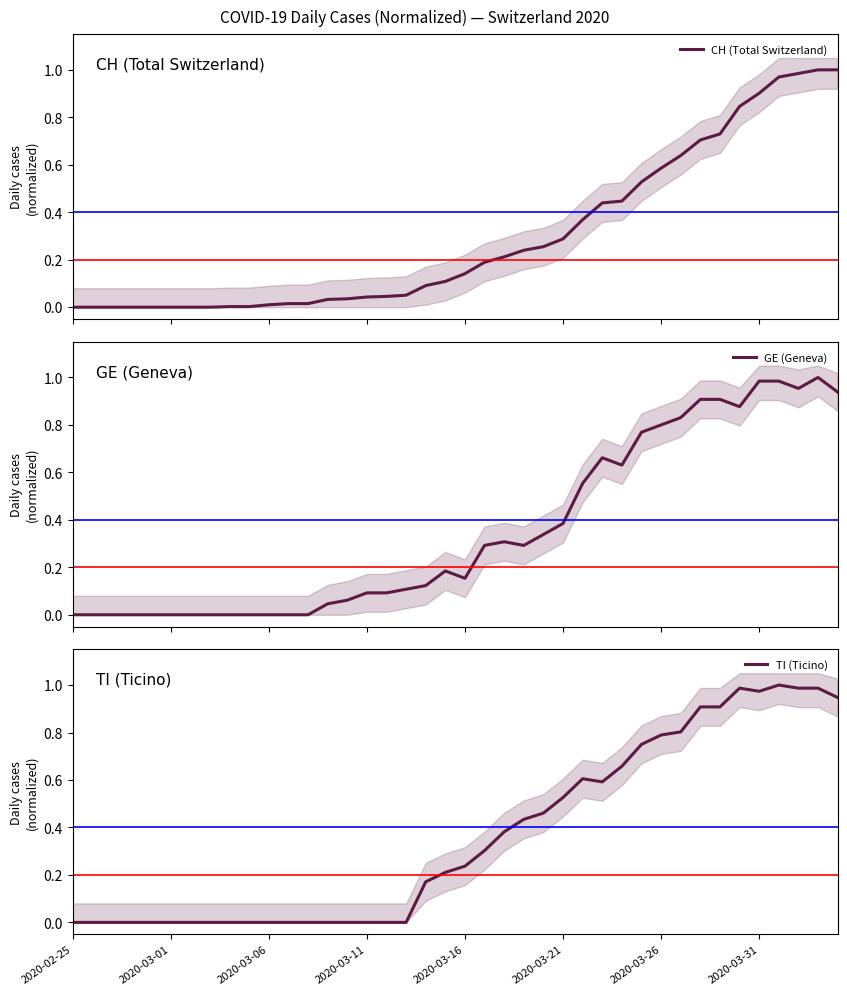

Does the chart have visible grid lines?

No